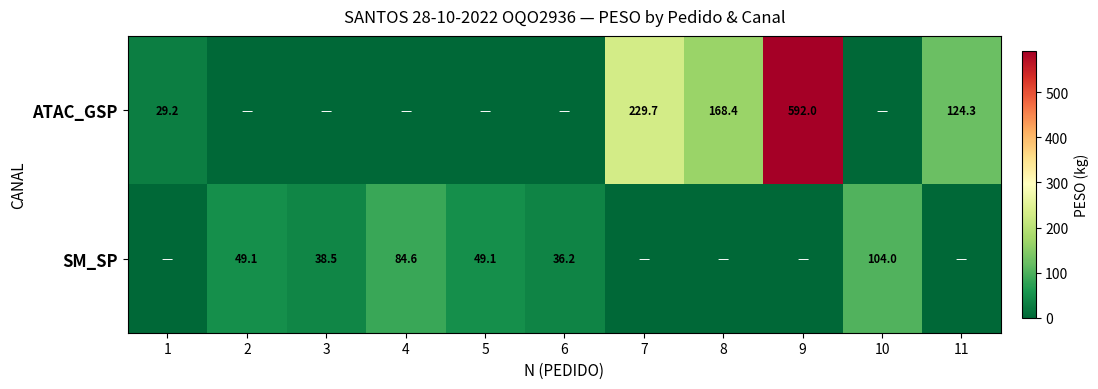

At how many categories does at least one series exceed 8?

11